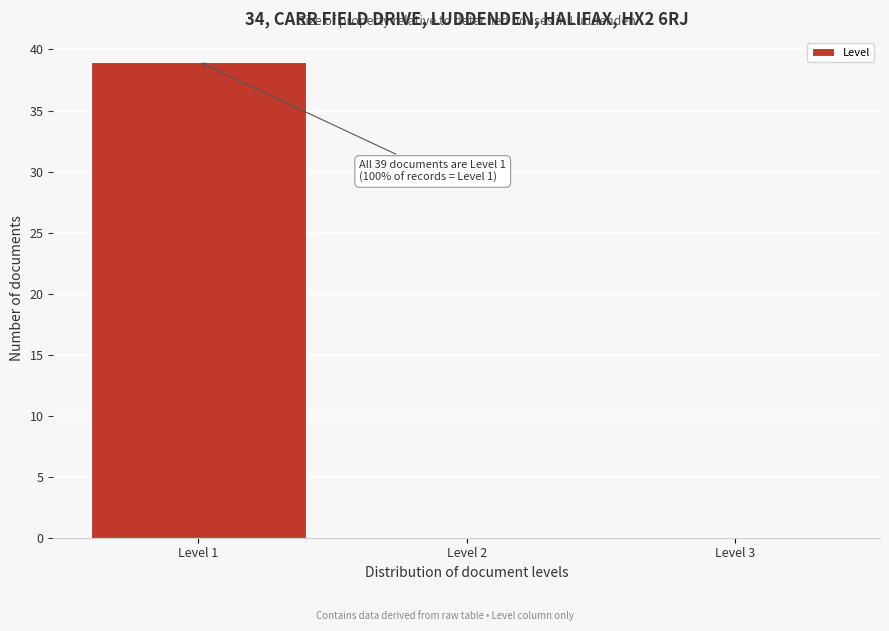

Over which range of the x-axis is the bar tallest?

0.5 to 1.5